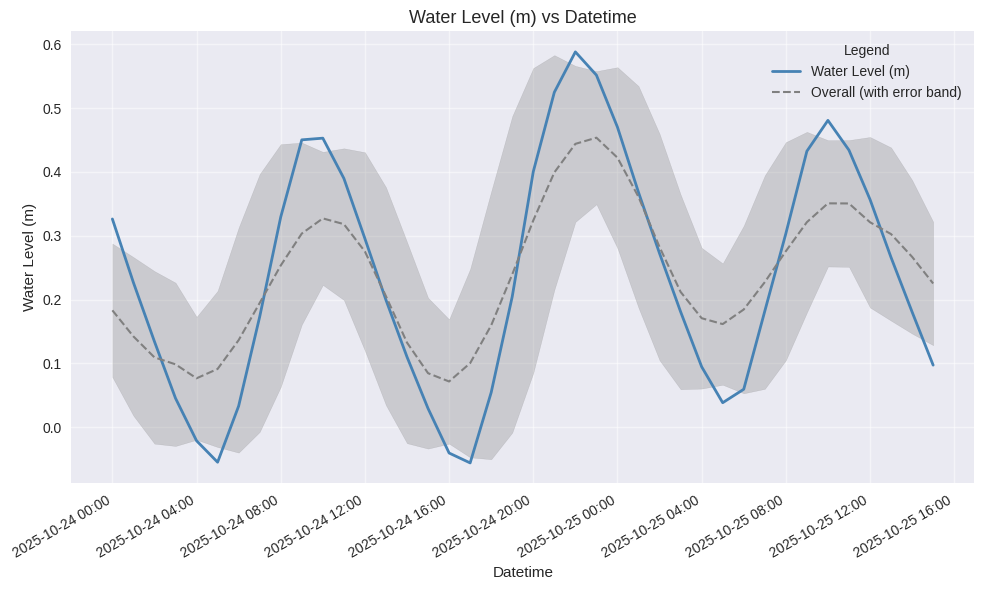

How many data points in Water Level (m) are above 0?

36